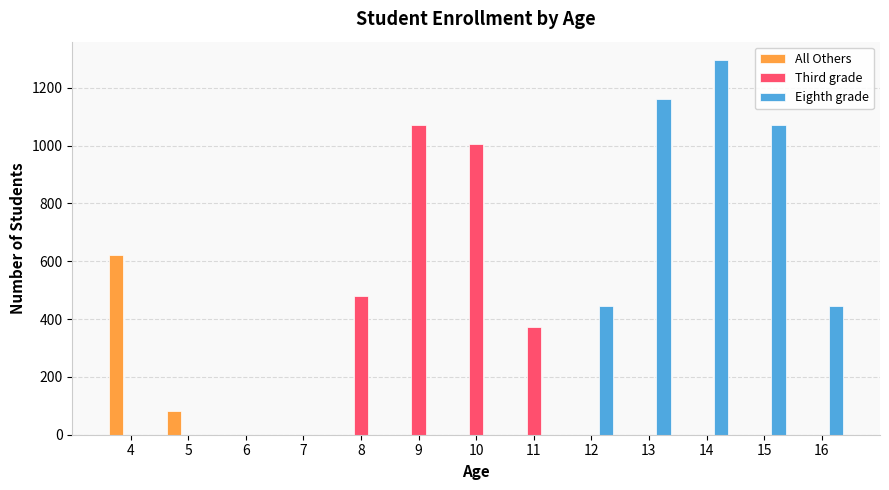

Reading left to right, transcribe all the data shown in this chart.

All Others: 621	83	0	0	0	0	0	0	0	0	0	0	0
Third grade: 0	0	0	0	480	1070	1007	374	0	0	0	0	0
Eighth grade: 0	0	0	0	0	0	0	0	446	1160	1295	1070	446